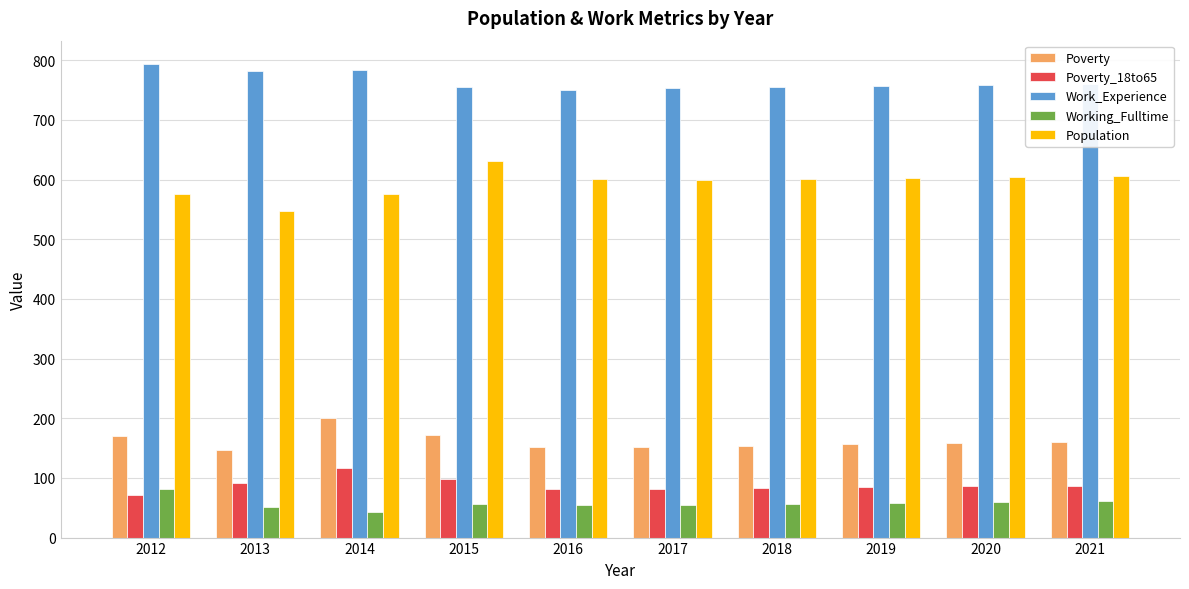

Rank the series by their maximum value, from lowest to highest.

Working_Fulltime, Poverty_18to65, Poverty, Population, Work_Experience